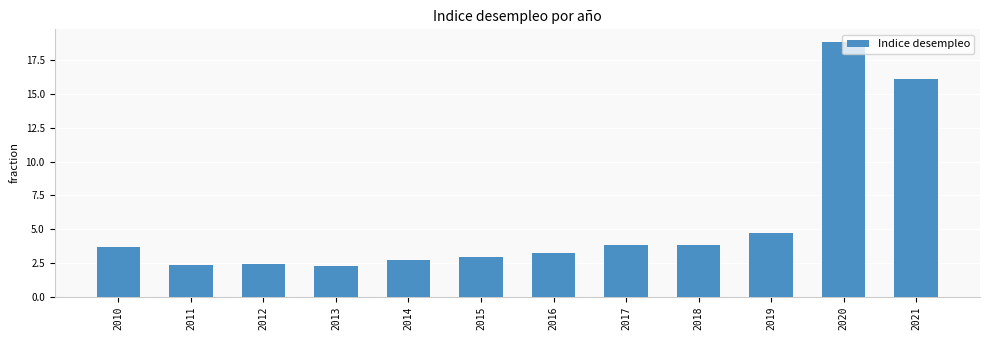

What is the value of the 7th bar from the left?

3.3